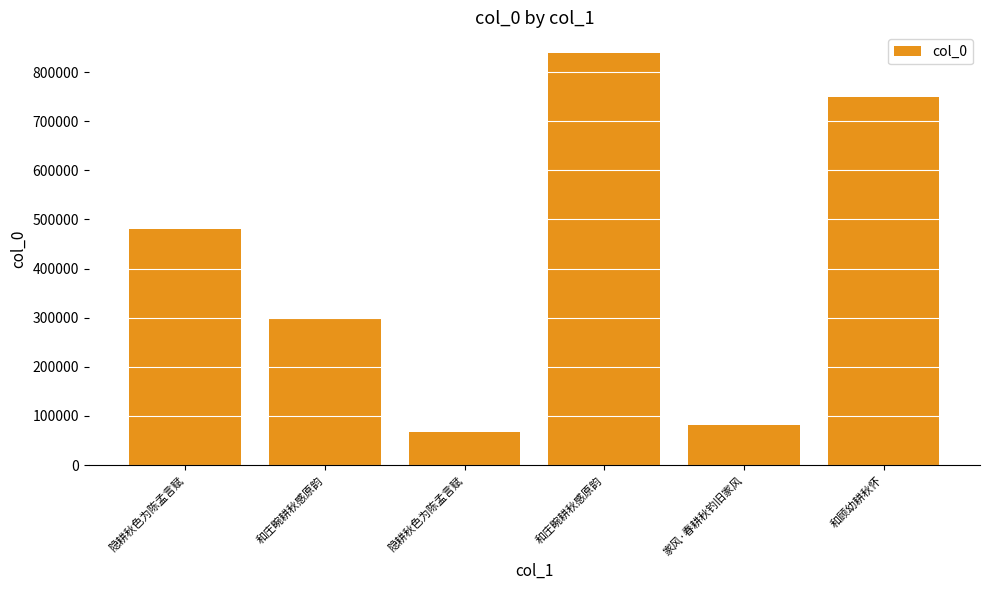

What is the maximum value shown in the chart?

838968